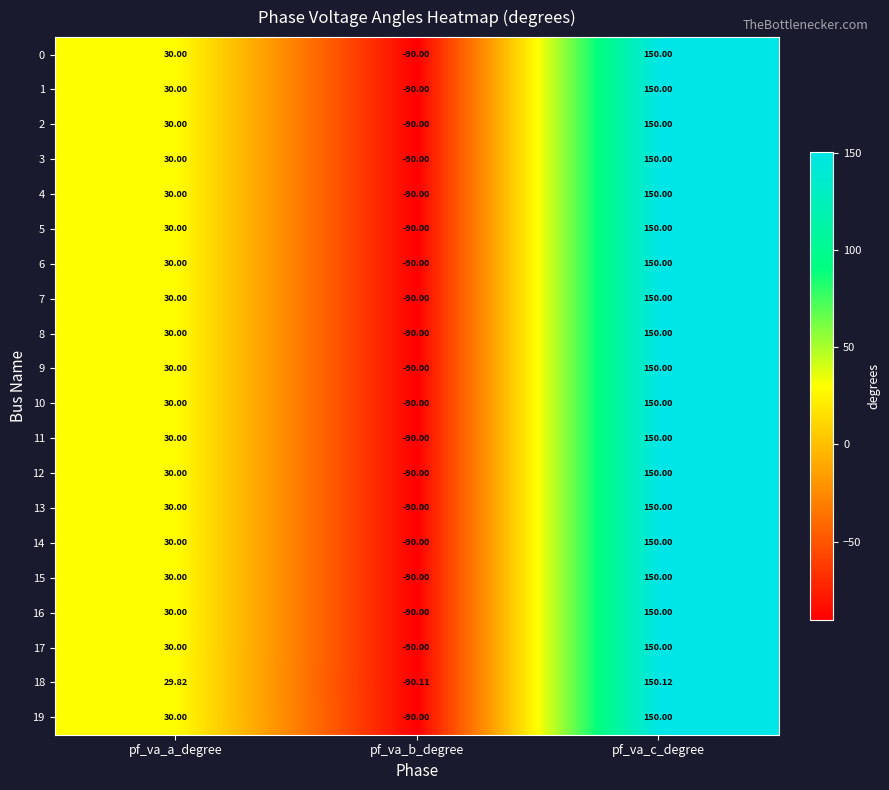

At which category is the sum across all series the highest?

pf_va_c_degree